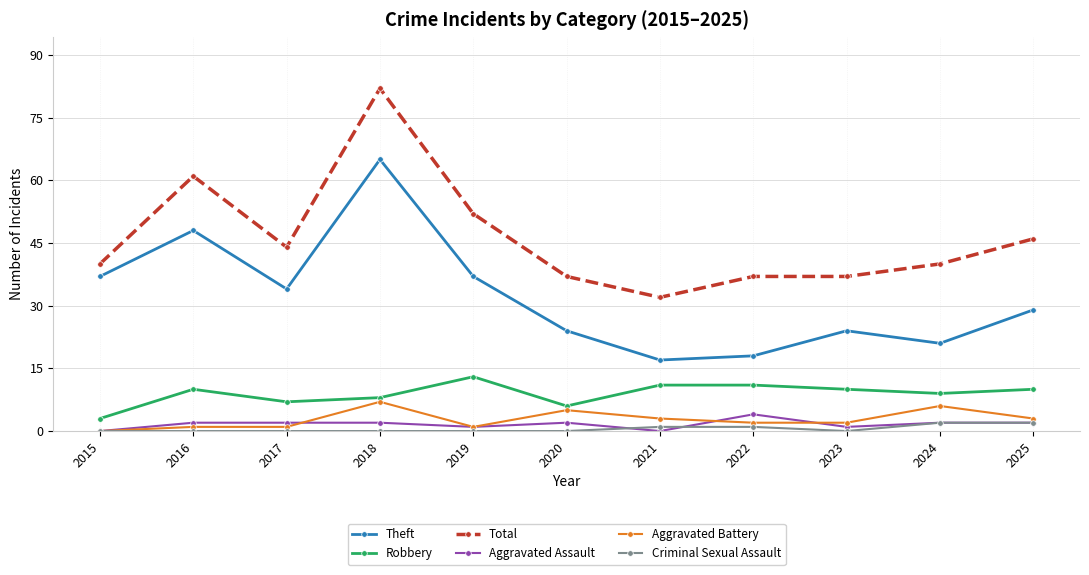

True or false: Robbery and Criminal Sexual Assault cross at least once.

False